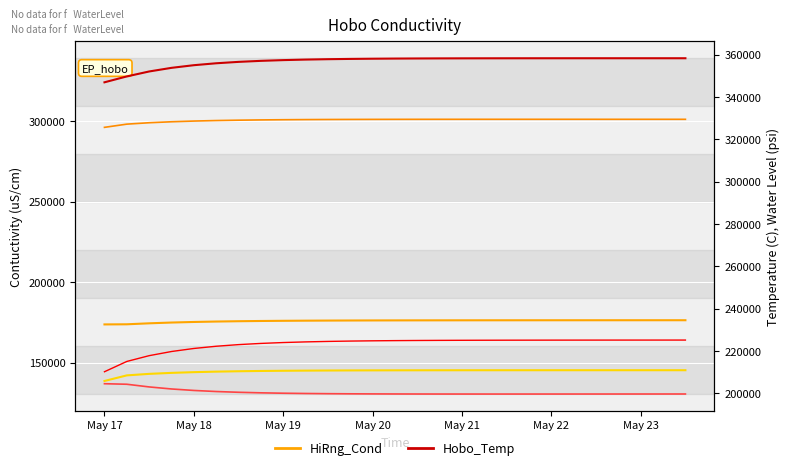

What value does the 4 series have at May 18?

300045.2